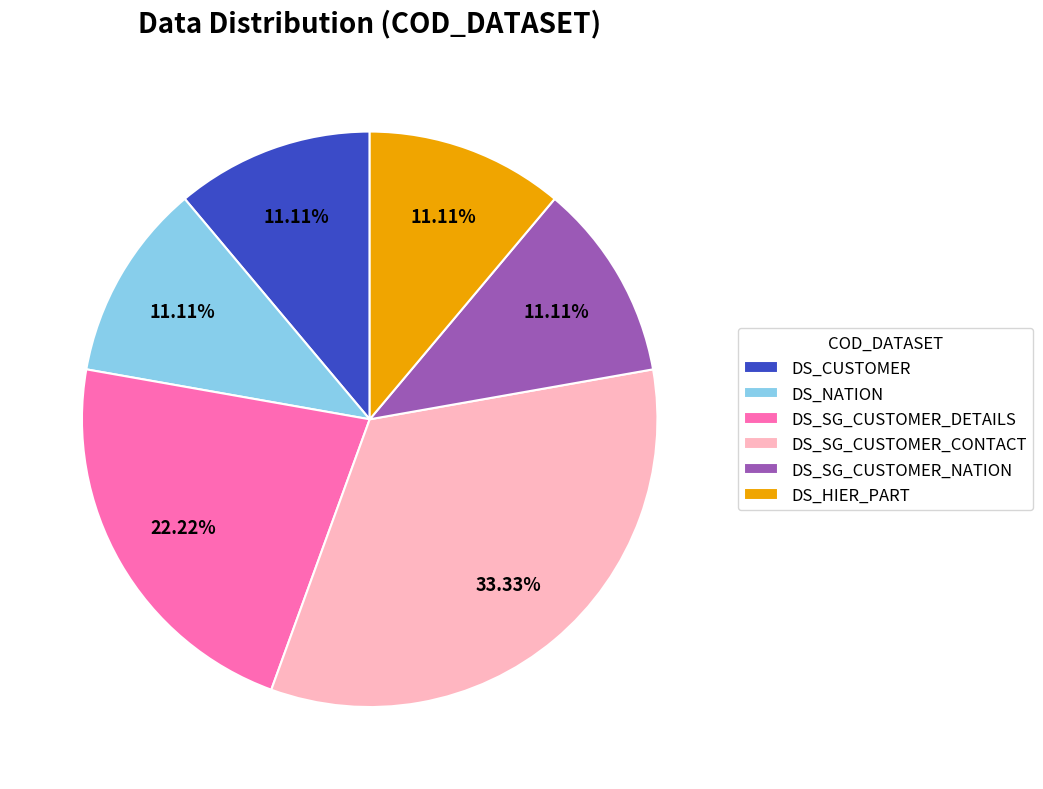

Is there a majority slice in this chart?

No